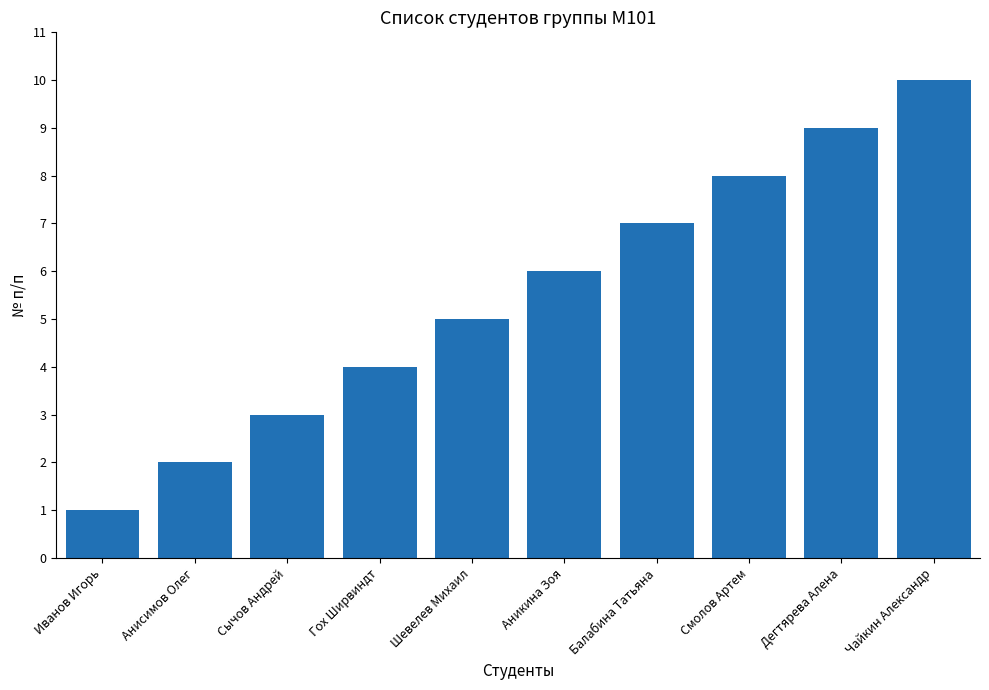

How many categories are shown in the chart?

10